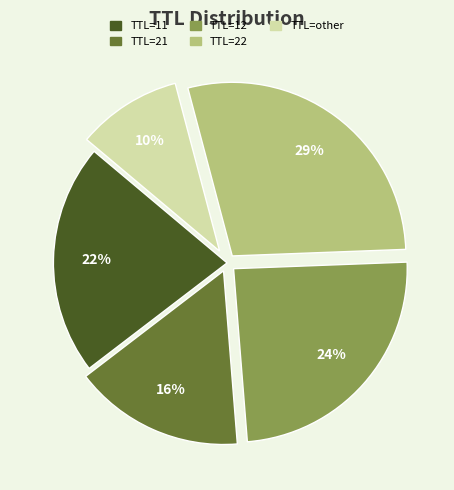

To the nearest percent, what is the difference between the largest and smallest slice percentages?

19%